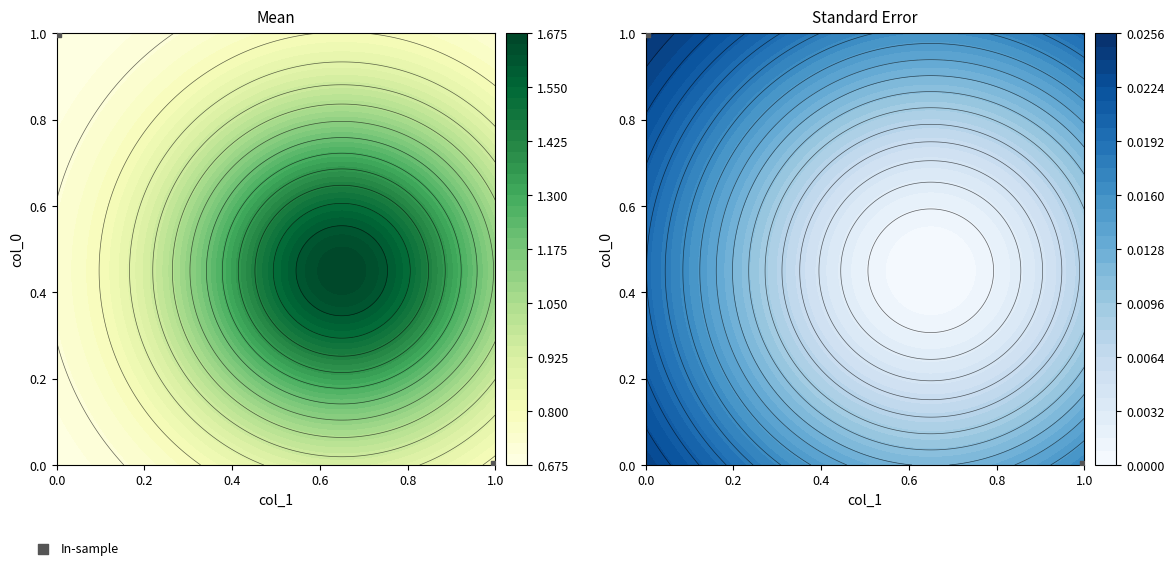

What is the change in value from 0.0 to 1.0?

-1